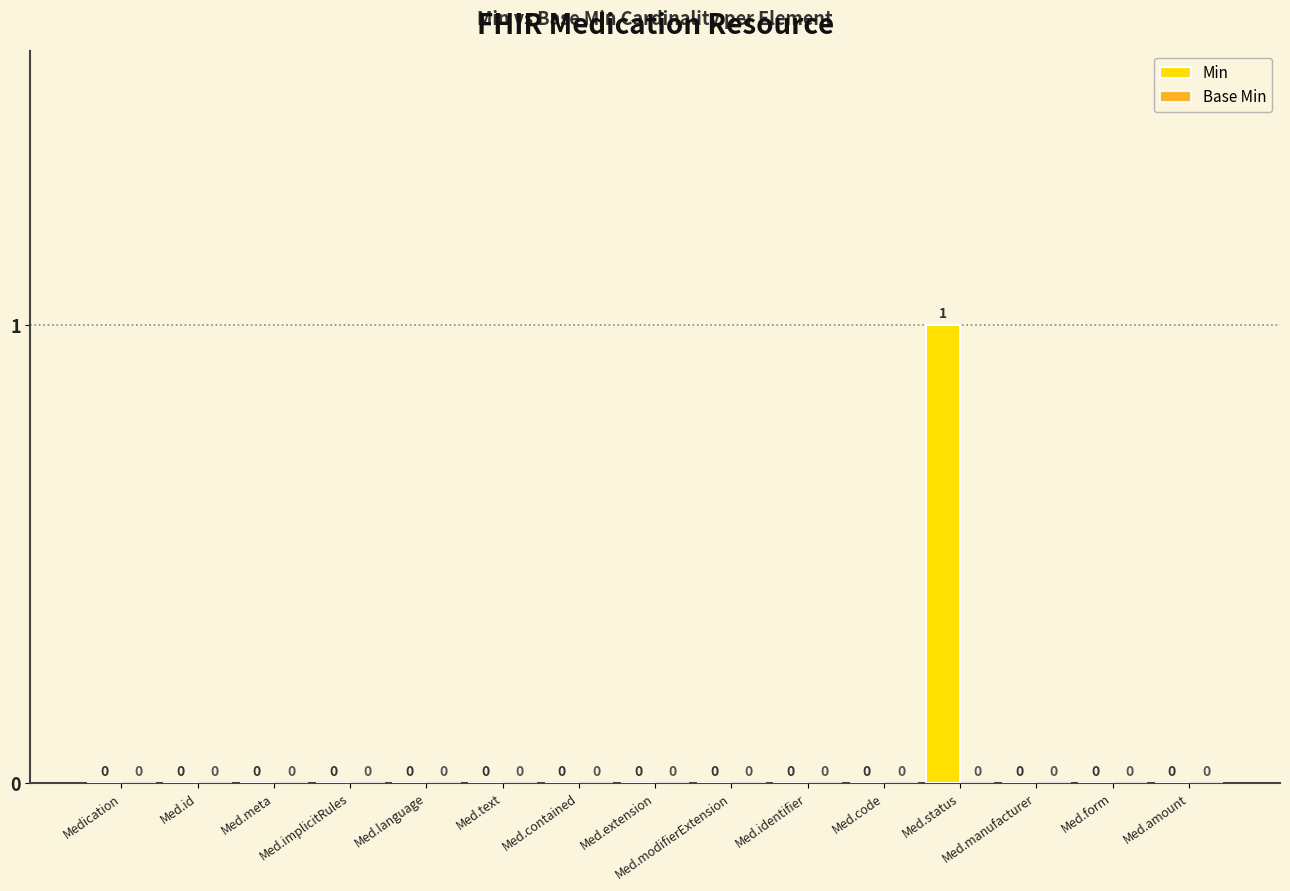

True or false: the data shows 0 at Med.identifier.

True